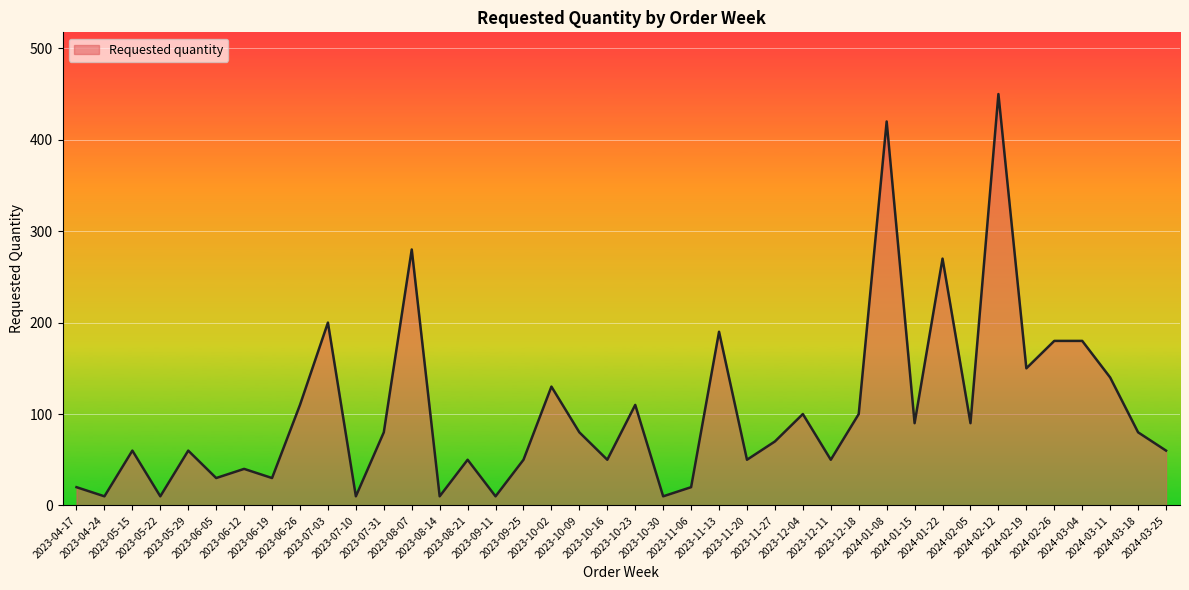

True or false: the data shows 144 at 2024-03-18.

False